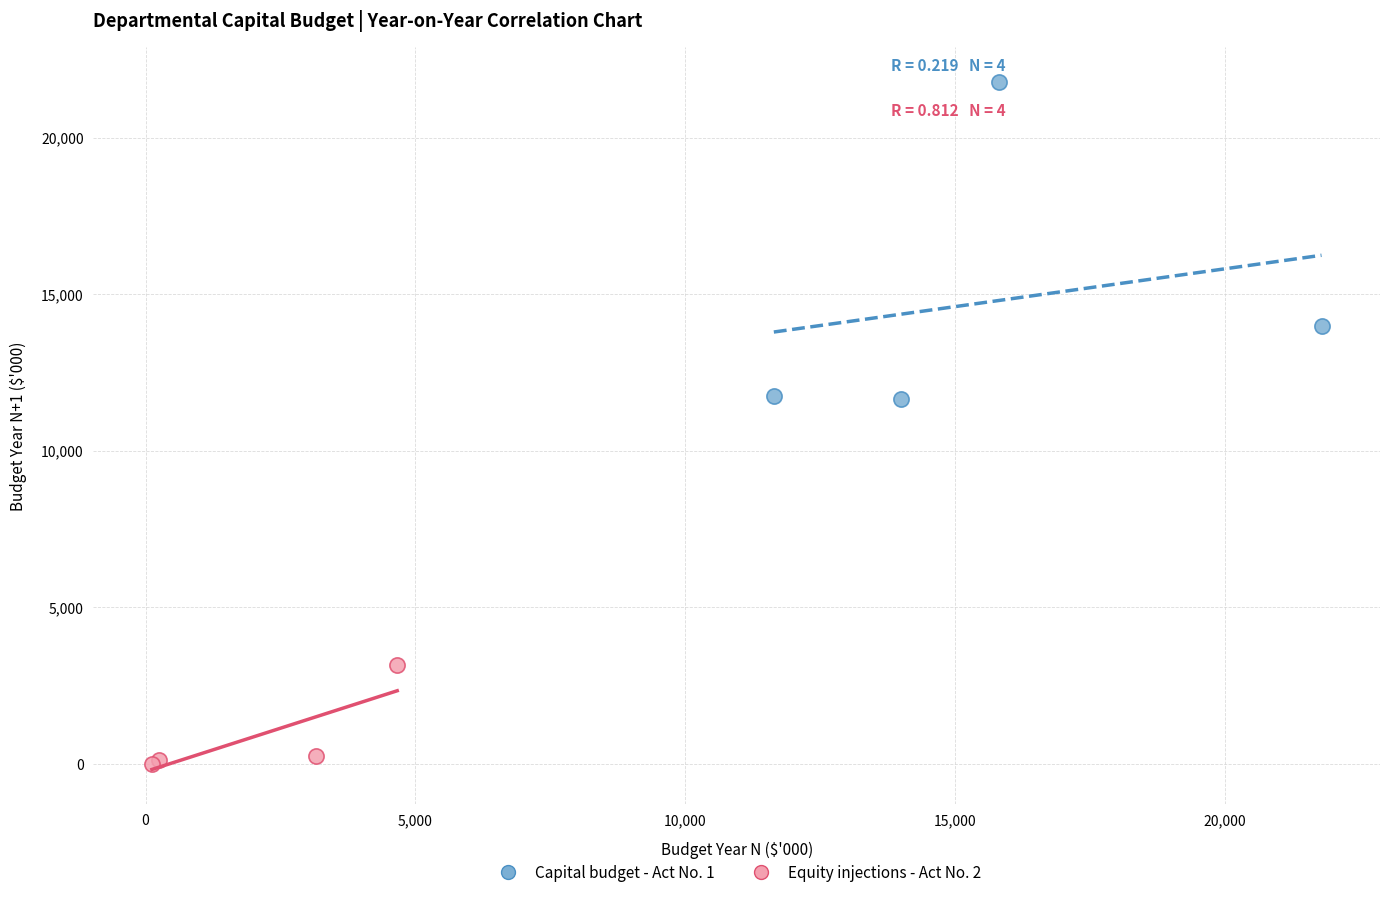

Which series reaches the maximum Y coordinate?

Capital budget - Act No. 1